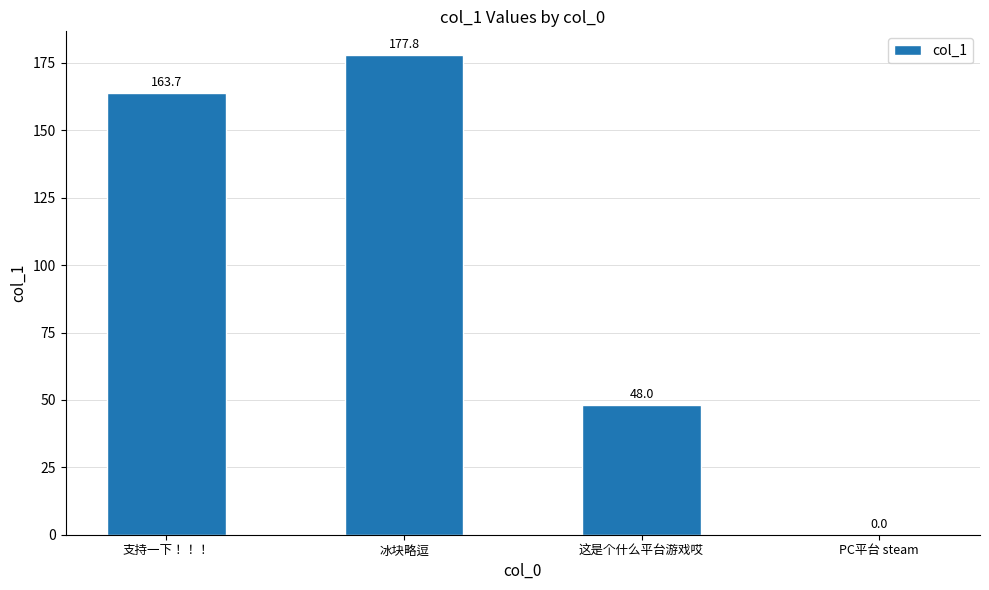

What is the difference between the values at PC平台 steam and 支持一下！！！?

163.7